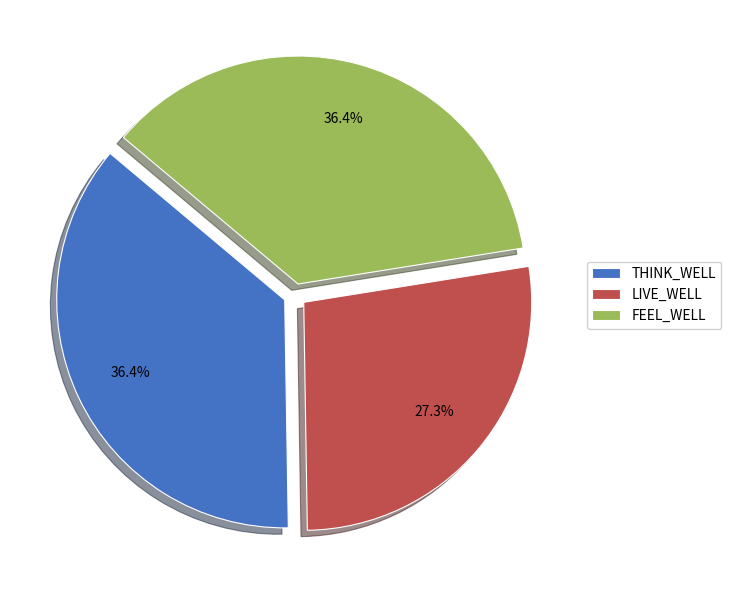

The THINK_WELL slice represents 36% of the pie. True or false?

True